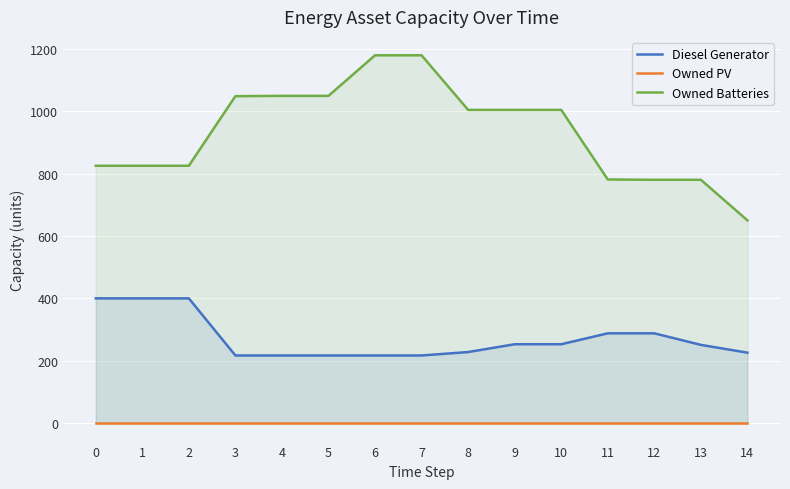

How many values in the Diesel Generator series exceed 251?

7